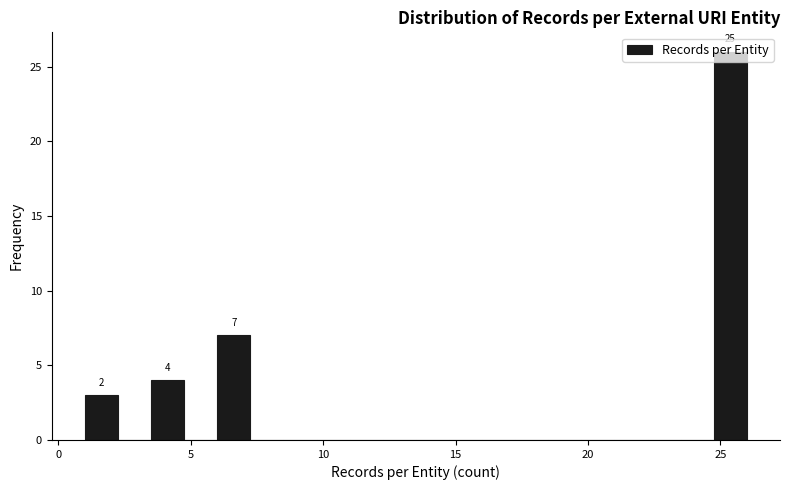

Read against the x-axis, roughly where is the centre of the tallest bar?

25.5